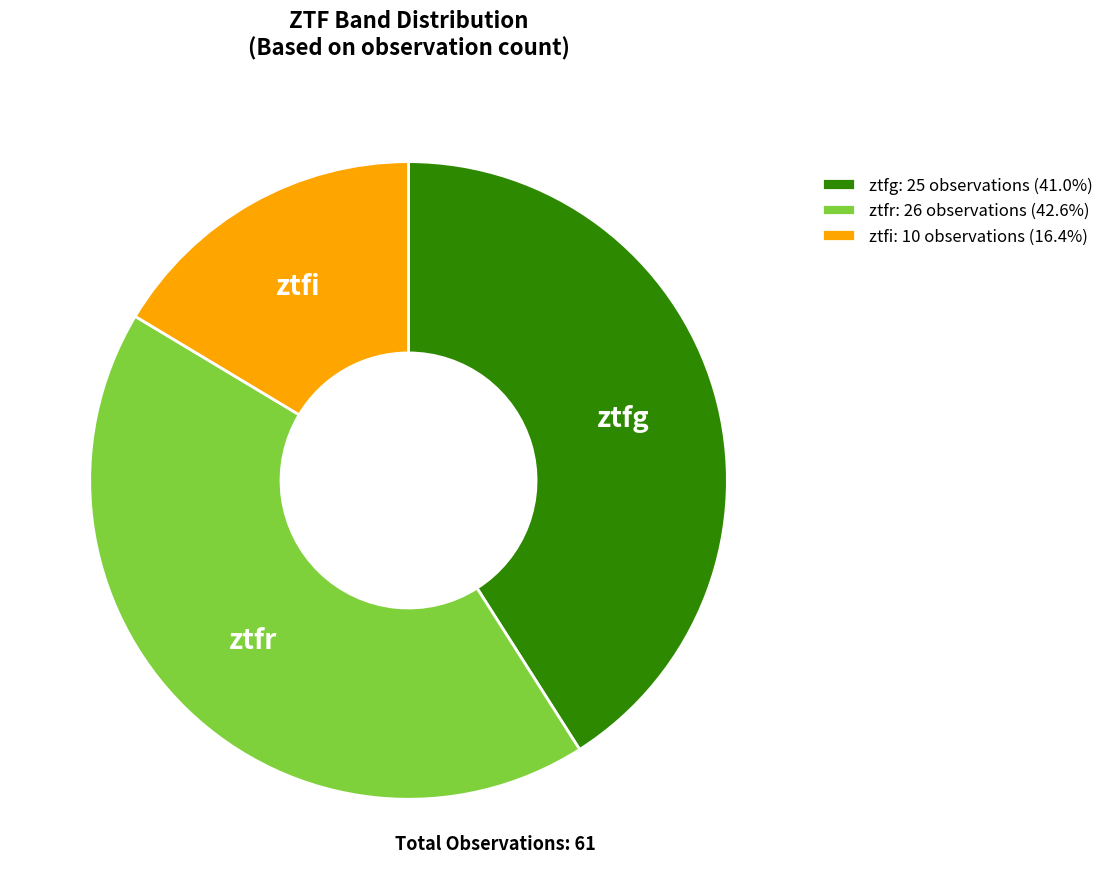

Combined, do ztfr: 26 observations (42.6%) and ztfg: 25 observations (41.0%) account for over 50%?

Yes